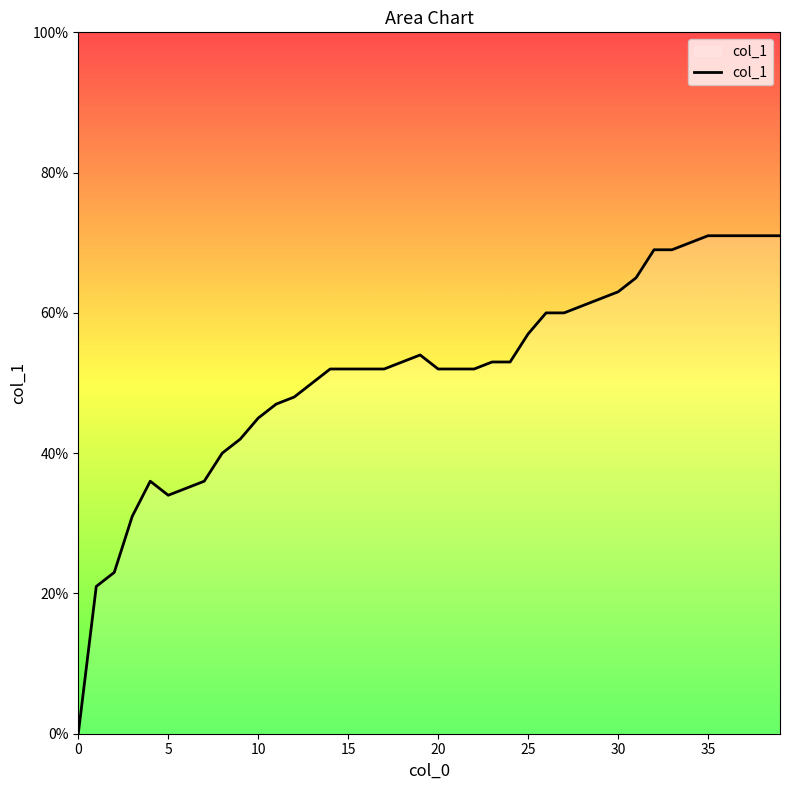

Does the chart display data point markers on the line(s)?

No